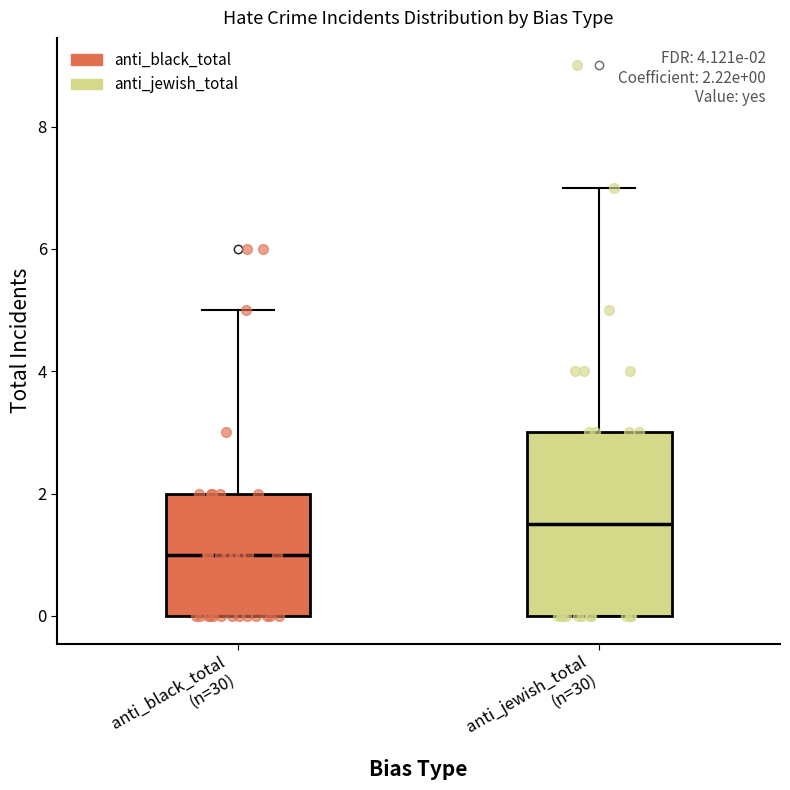

Which box's median line is the lowest?

anti_black_total (n=30)